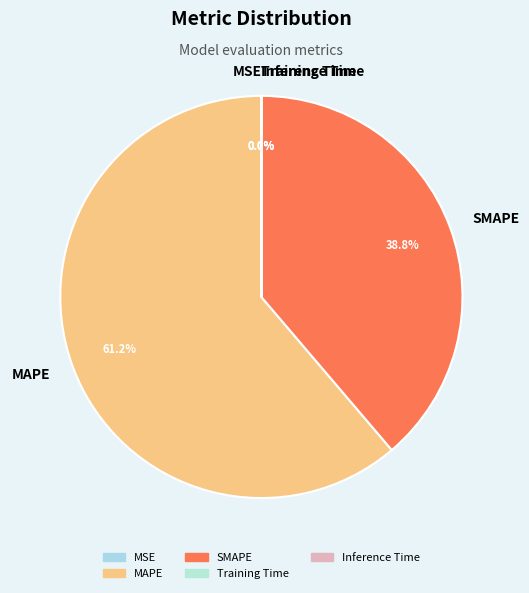

Does MAPE account for over 50% of the chart?

Yes